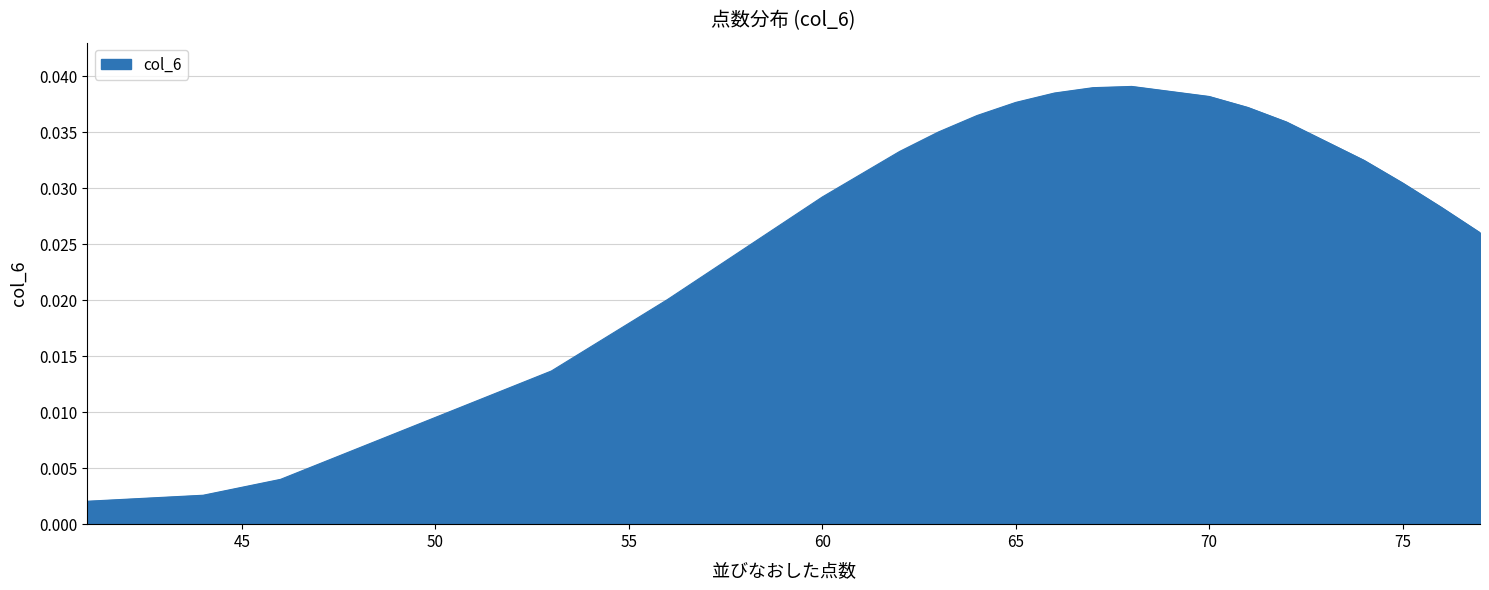

What is the sum of all values?

1.2